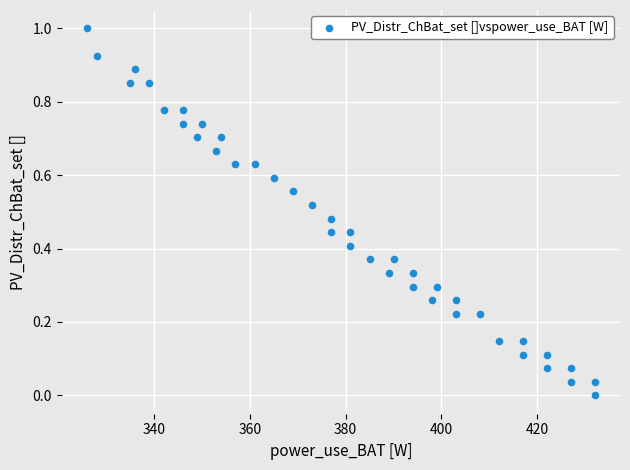

What is the range of X values (max minus min)?

106.0